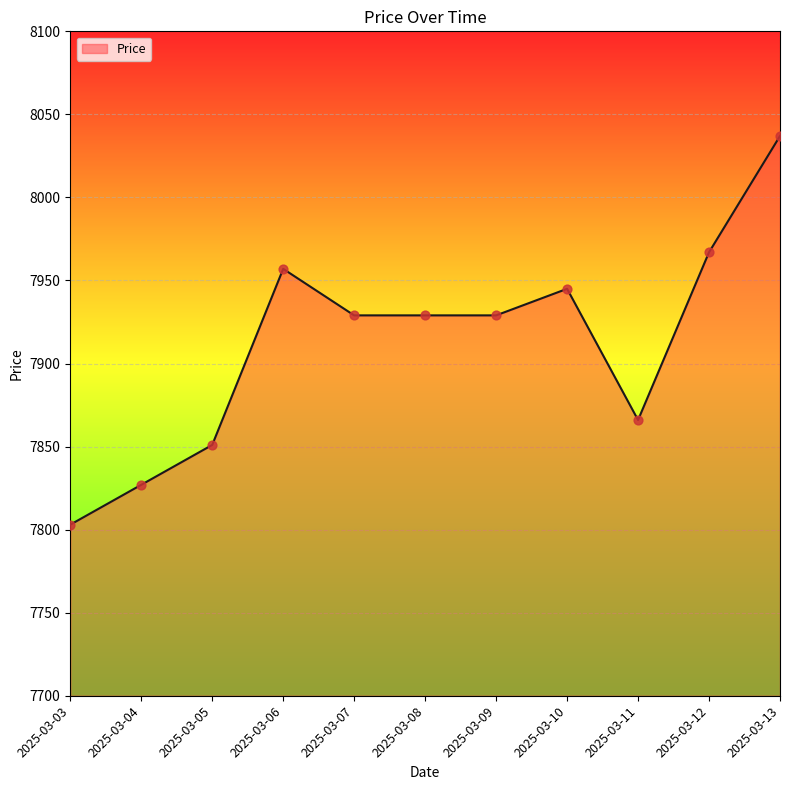

Between 2025-03-10 and 2025-03-03, which is larger?

2025-03-10